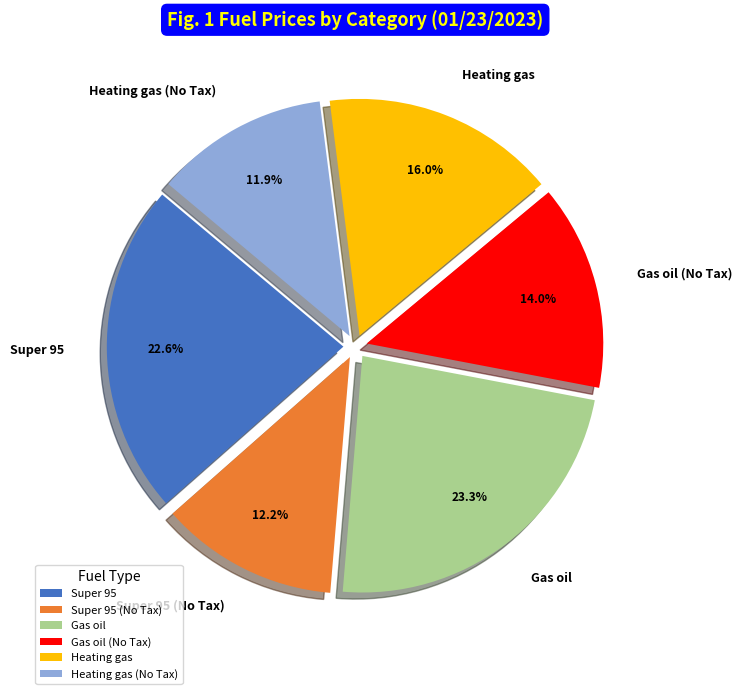

Which category has the biggest portion of the pie?

Gas oil